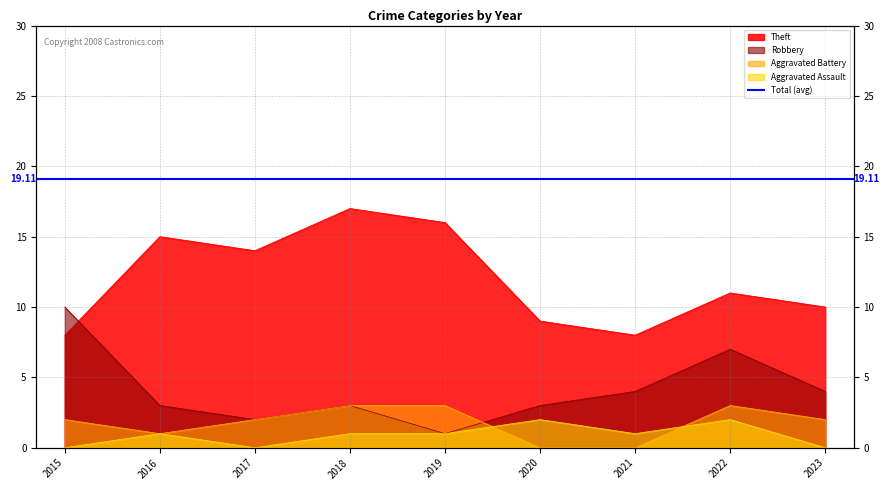

What is the value of the Theft point at the 3rd from the left?

14